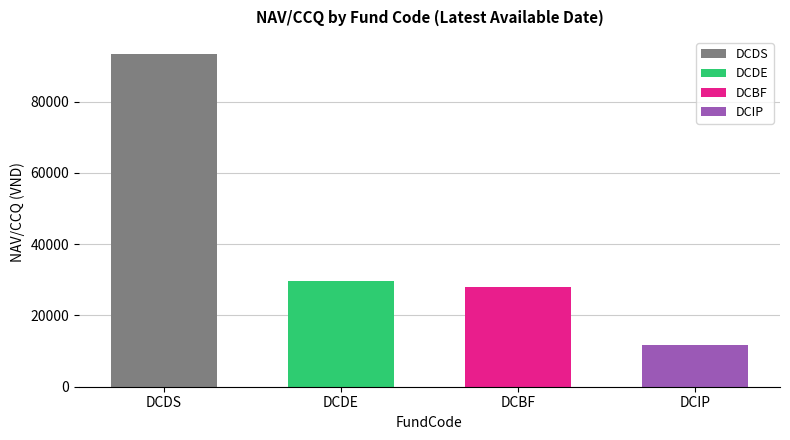

How many bars are there in total?

4